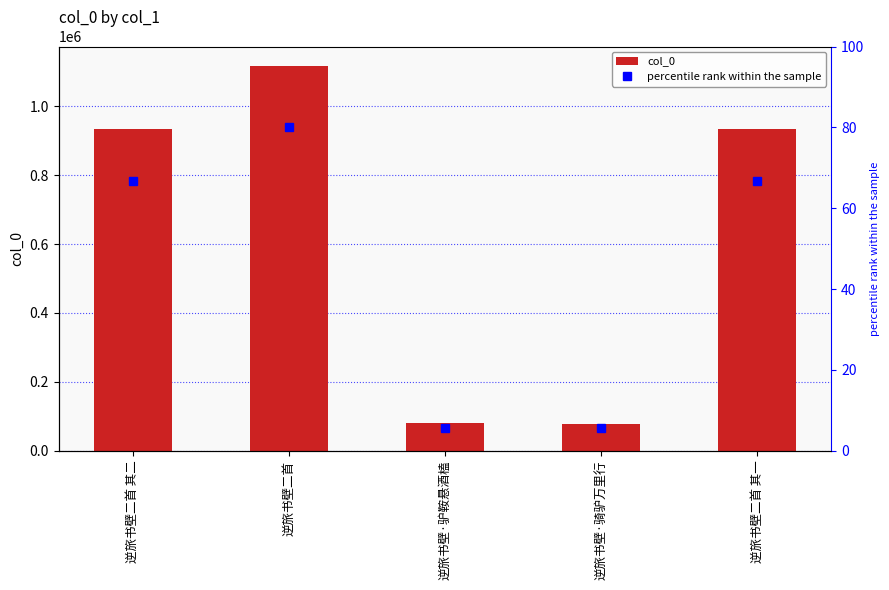

Reading left to right, what are all the values shown in this chart?

col_0: 逆旅书壁二首 其二=933538.0	逆旅书壁二首=1117721.0	逆旅书壁·驴鞍悬酒榼=80368.0	逆旅书壁·骑驴万里行=78124.0	逆旅书壁二首 其一=933539.0
percentile rank within the sample: 逆旅书壁二首 其二=66.8	逆旅书壁二首=80.0	逆旅书壁·驴鞍悬酒榼=5.8	逆旅书壁·骑驴万里行=5.6	逆旅书壁二首 其一=66.8